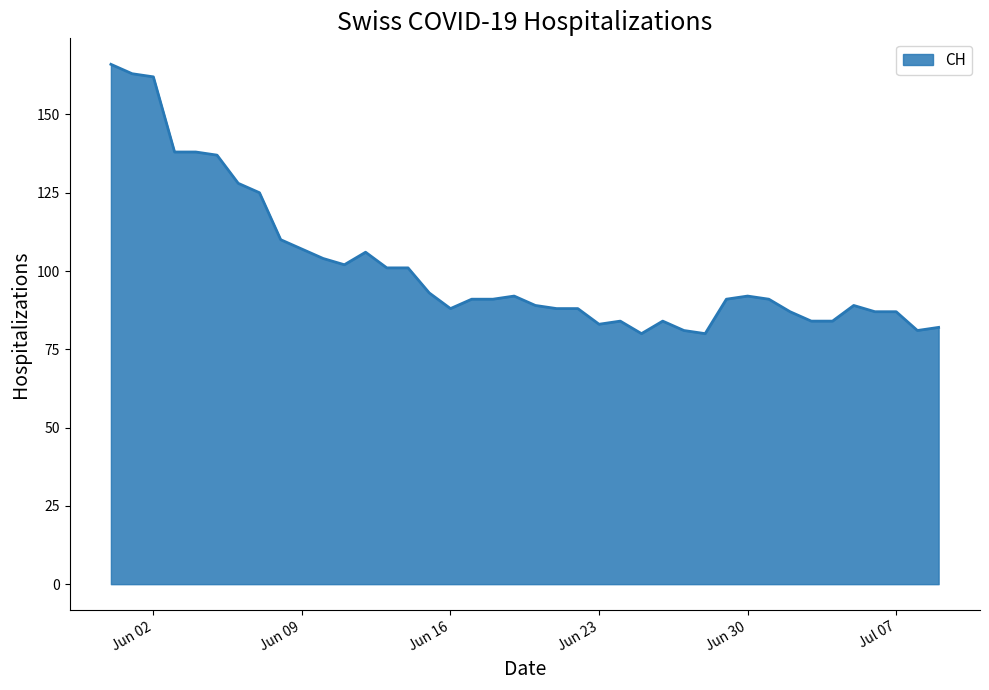

What is the minimum value shown in the chart?

80